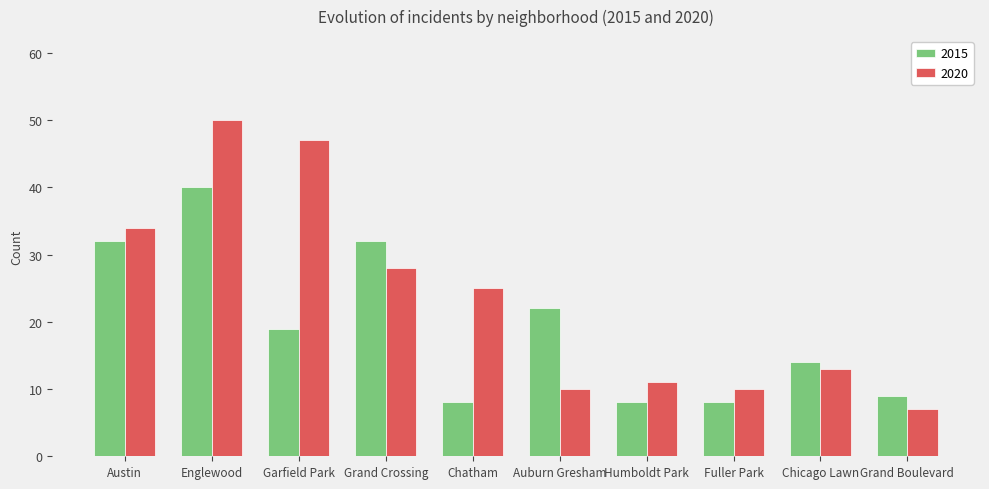

Reading left to right, list all the values displayed in this chart.

2015: 32	40	19	32	8	22	8	8	14	9
2020: 34	50	47	28	25	10	11	10	13	7